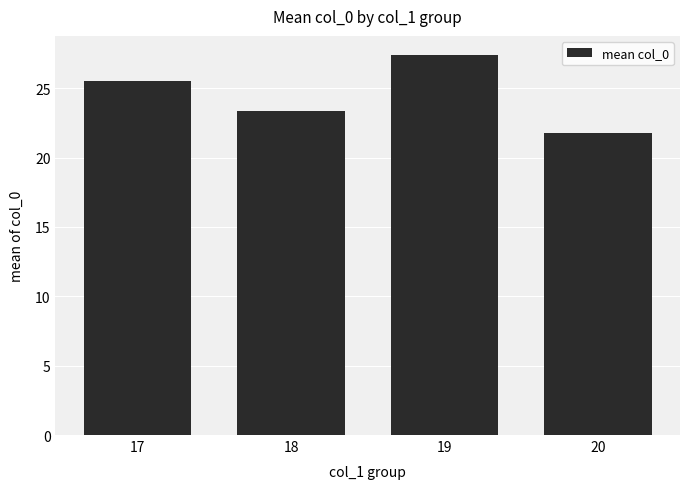

The chart shows a value of 7.9 at 20. True or false?

False